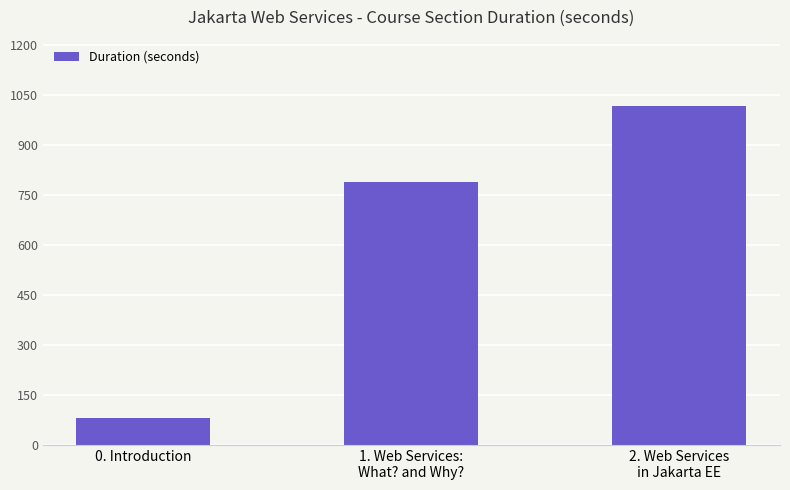

What is the approximate value at 2. Web Services
in Jakarta EE, to the nearest 10?

1020